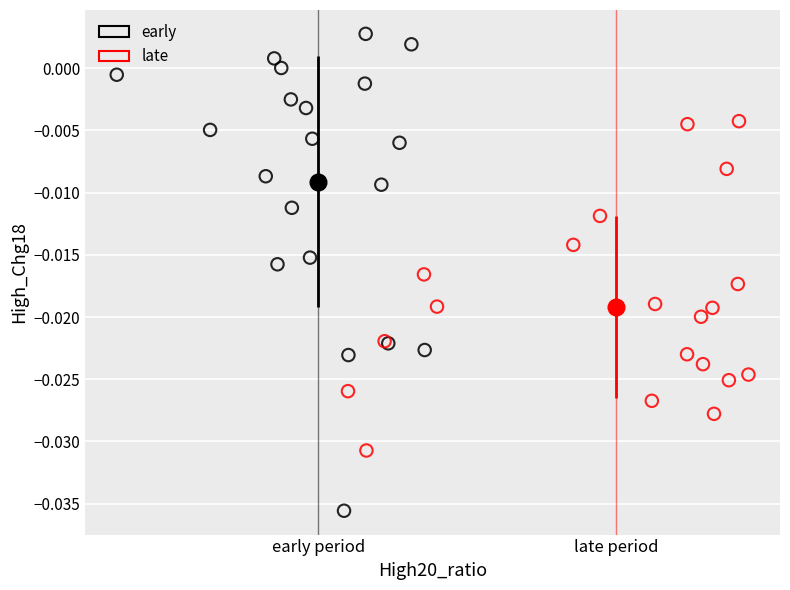

Which series contains the highest Y value?

early